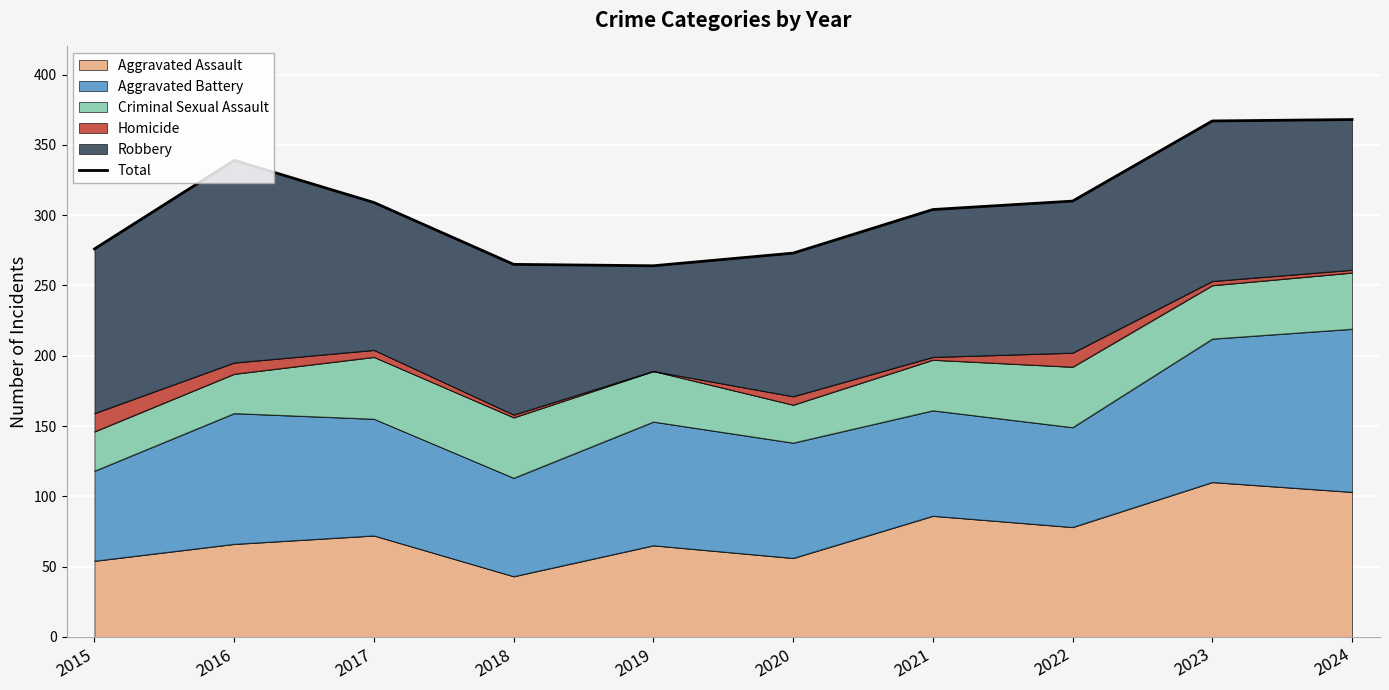

What is the average value?

308